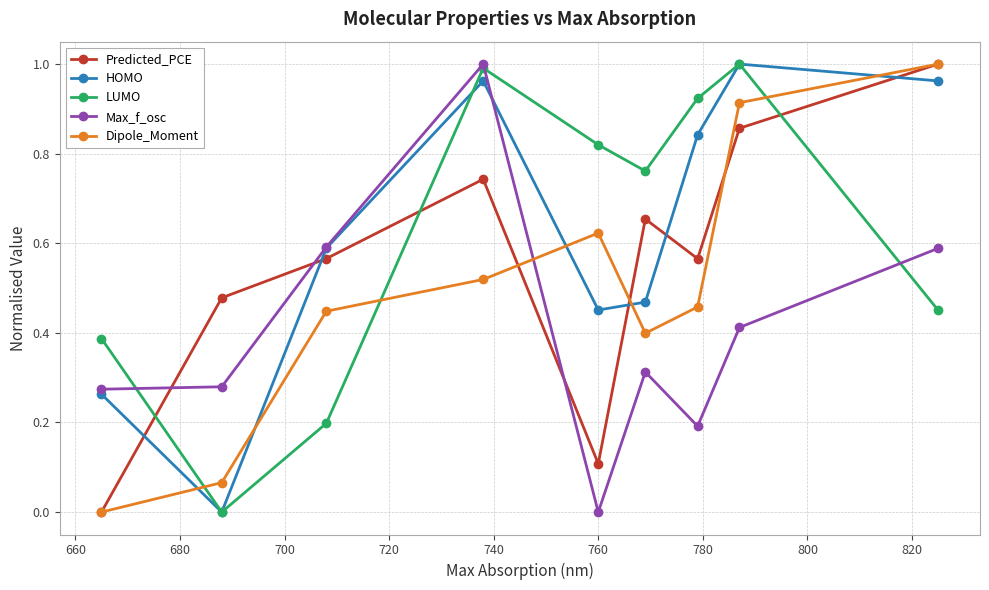

In HOMO, how many points are lower than both neighbors (excluding endpoints)?

2